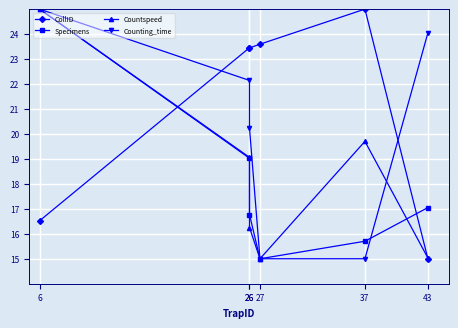

Is the value of Counting_time at 43 greater than the value of Countspeed at 26?

Yes